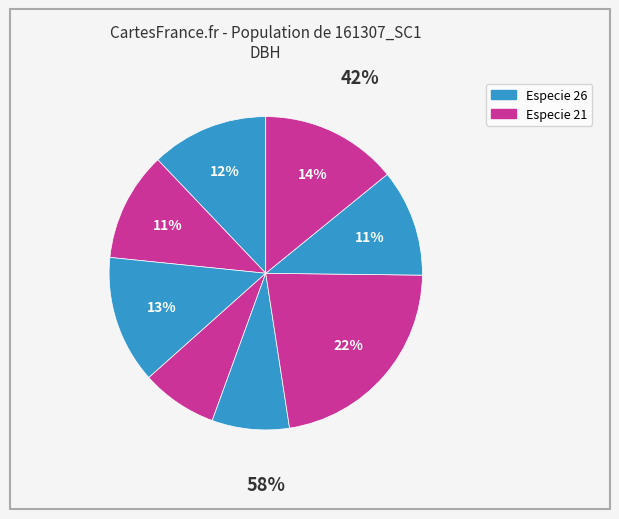

Count the number of slices in the pie.

8